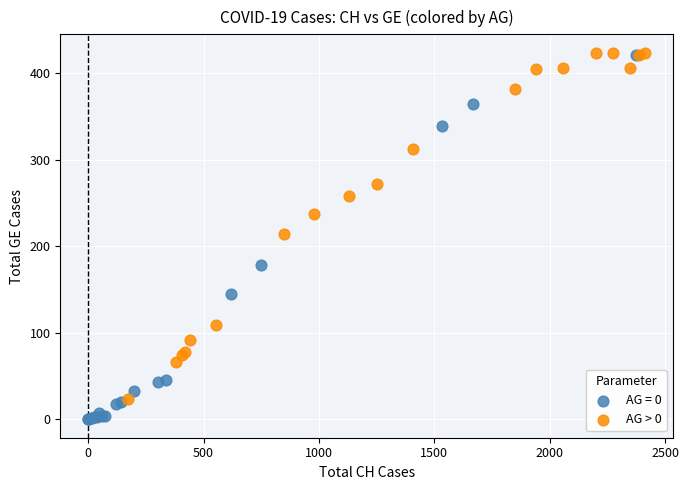

Which series contains the lowest Y value?

AG = 0